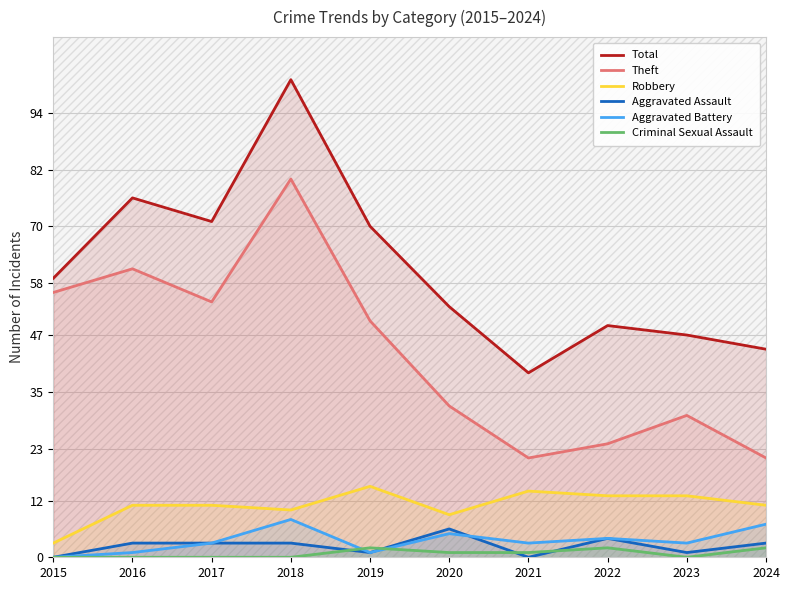

How many lines are shown in the chart?

6